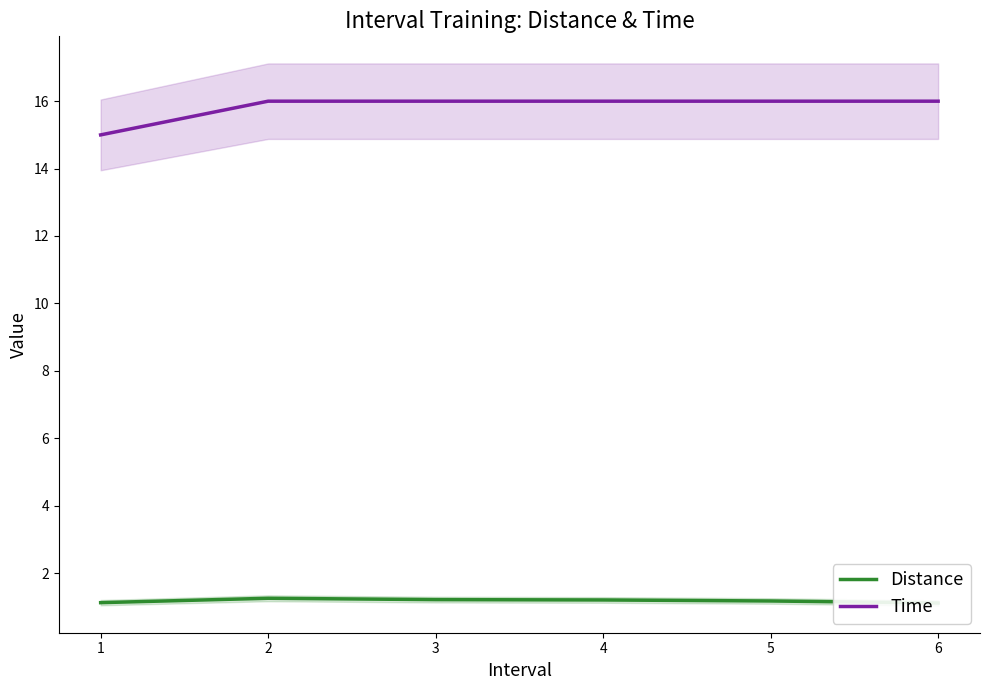

What is the minimum value for Time?

15